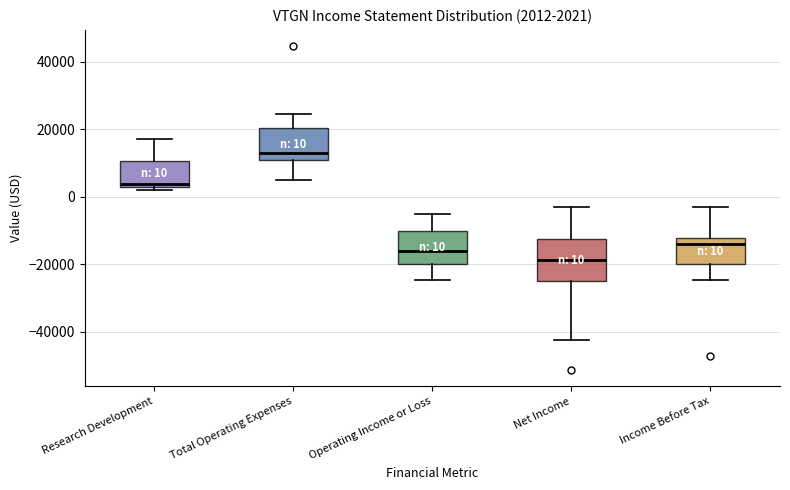

Which box's median line is the highest?

Total Operating Expenses